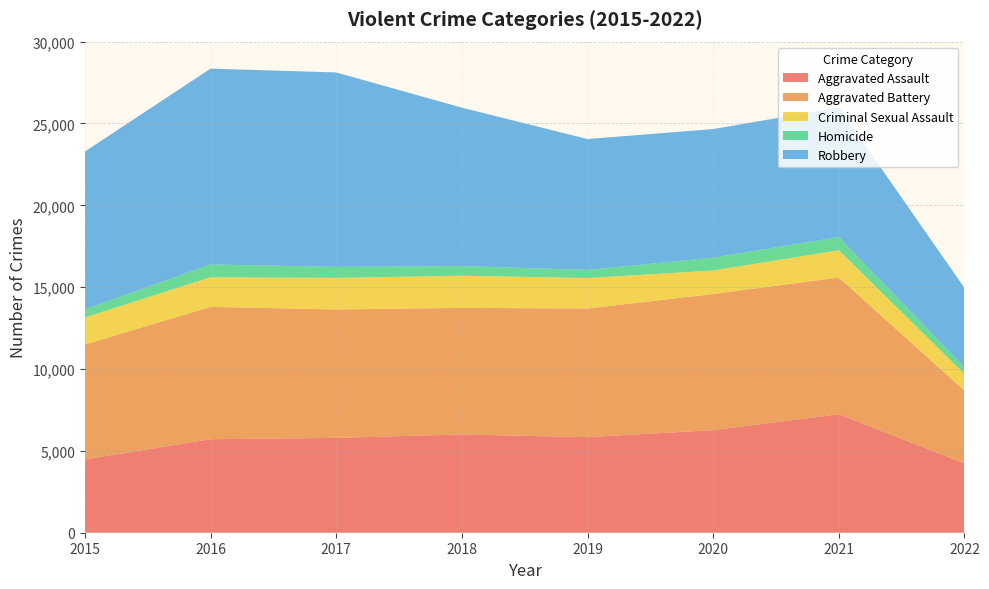

Reading left to right, list all the values displayed in this chart.

Aggravated Assault: 2015=4480	2016=5712	2017=5793	2018=6001	2019=5840	2020=6263	2021=7242	2022=4232
Aggravated Battery: 2015=7018	2016=8085	2017=7845	2018=7735	2019=7857	2020=8319	2021=8348	2022=4444
Criminal Sexual Assault: 2015=1656	2016=1807	2017=1929	2018=1964	2019=1861	2020=1437	2021=1669	2022=1024
Homicide: 2015=496	2016=786	2017=672	2018=589	2019=498	2020=785	2021=801	2022=406
Robbery: 2015=9638	2016=11960	2017=11880	2018=9679	2019=7994	2020=7855	2021=7920	2022=4846